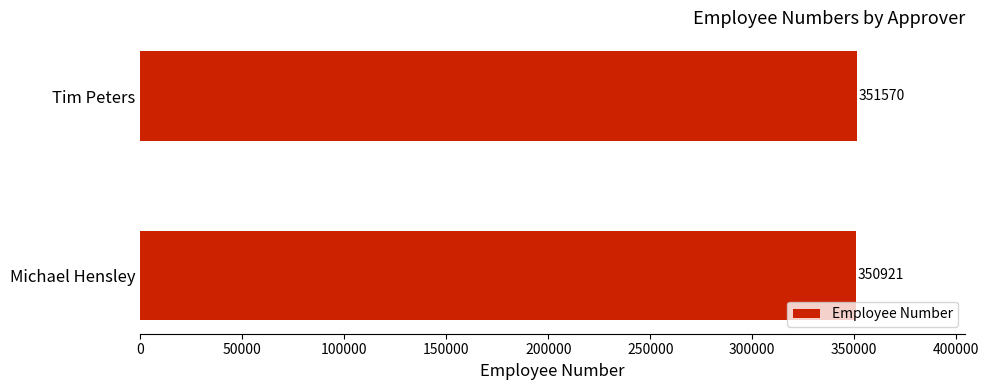

What is the smallest value displayed?

350921